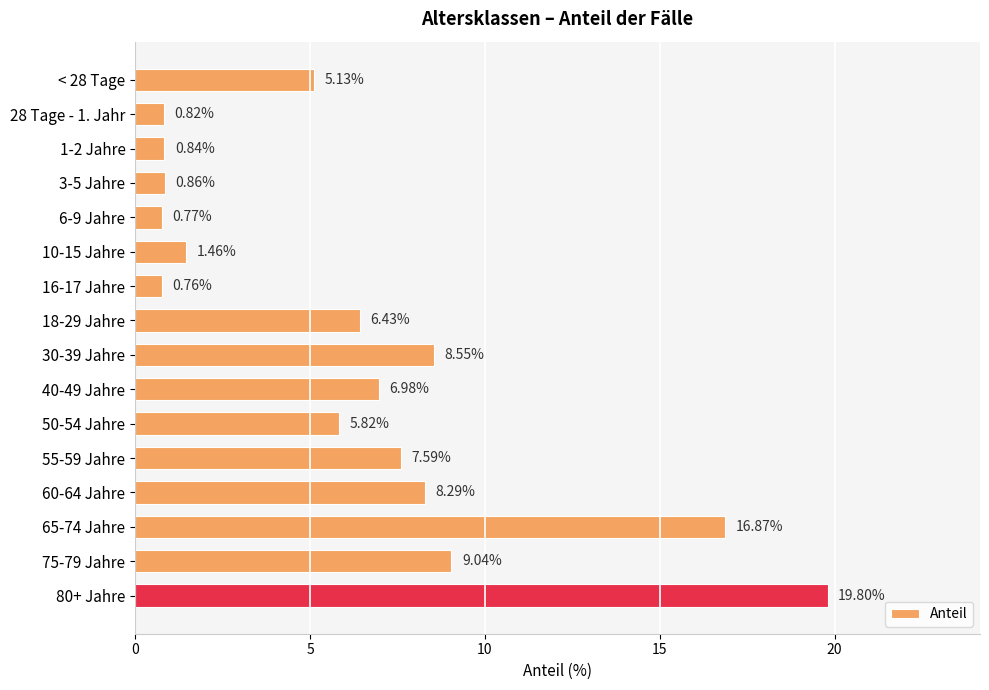

Rank the categories by value from lowest to highest.

16-17 Jahre, 6-9 Jahre, 28 Tage - 1. Jahr, 1-2 Jahre, 3-5 Jahre, 10-15 Jahre, < 28 Tage, 50-54 Jahre, 18-29 Jahre, 40-49 Jahre, 55-59 Jahre, 60-64 Jahre, 30-39 Jahre, 75-79 Jahre, 65-74 Jahre, 80+ Jahre